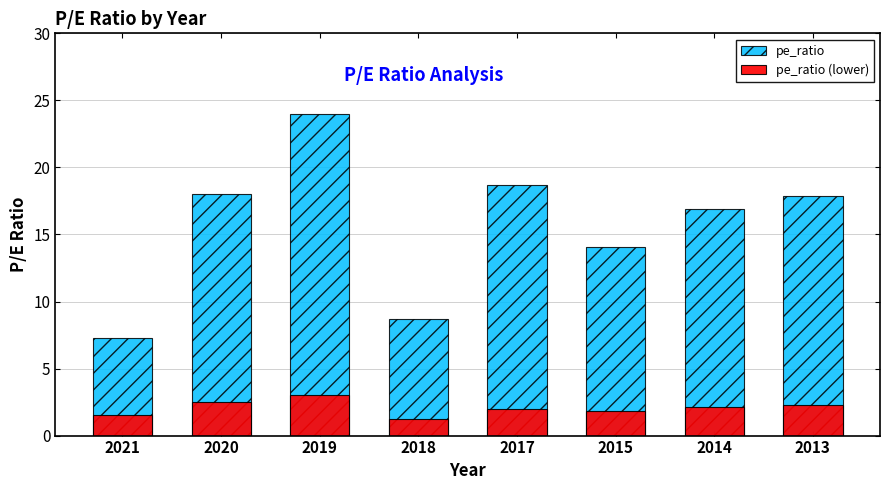

What is the approximate value of pe_ratio at 2015?

14.1